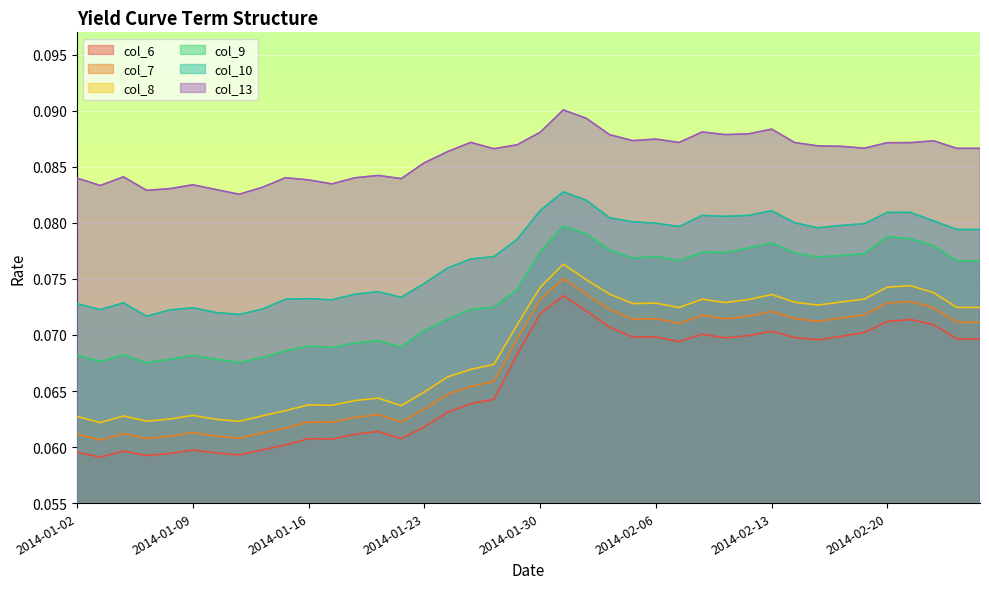

What is the value of the col_8 point at the 18th from the left?

0.1